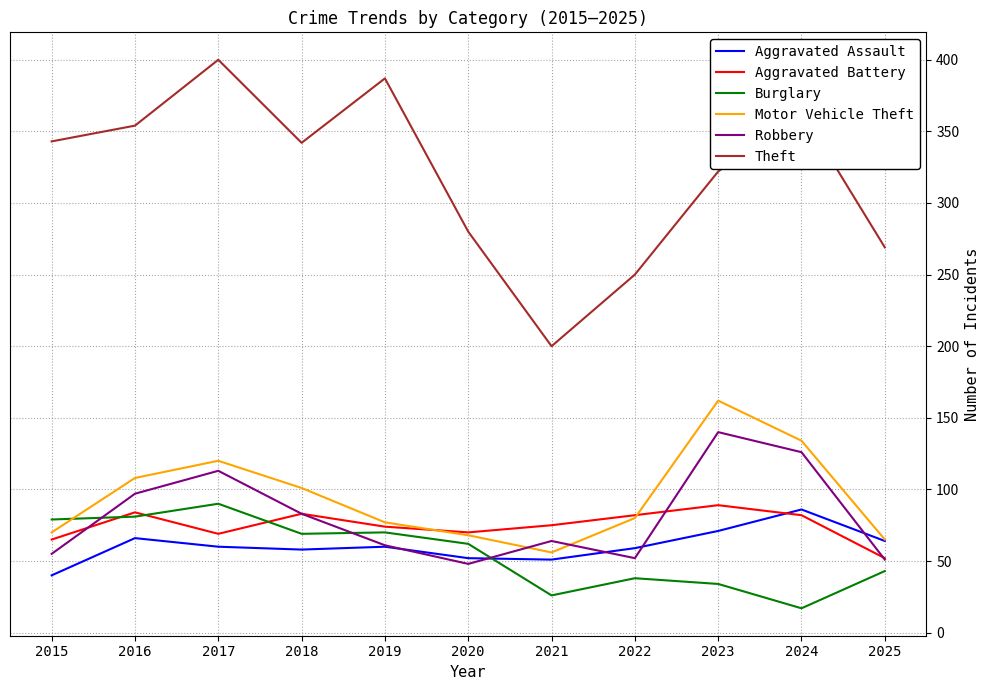

What is the sum of the Motor Vehicle Theft values at 2019 and 2022?

157